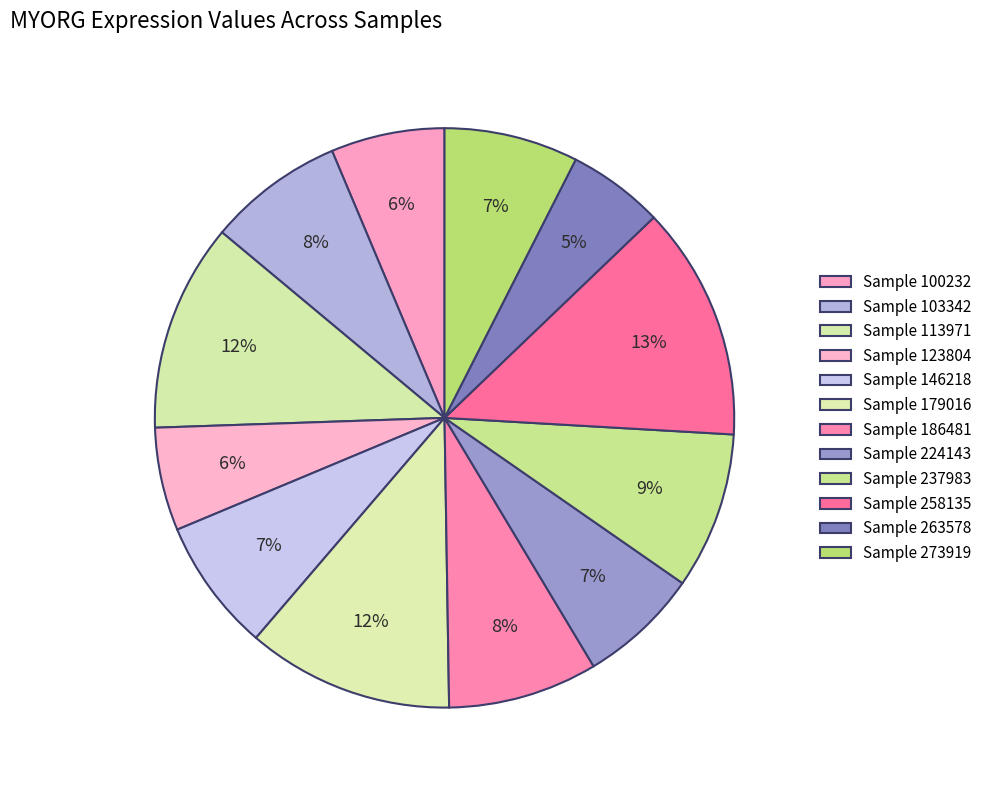

Rank the categories by value from highest to lowest.

258135, 113971, 179016, 237983, 186481, 103342, 273919, 146218, 224143, 100232, 123804, 263578